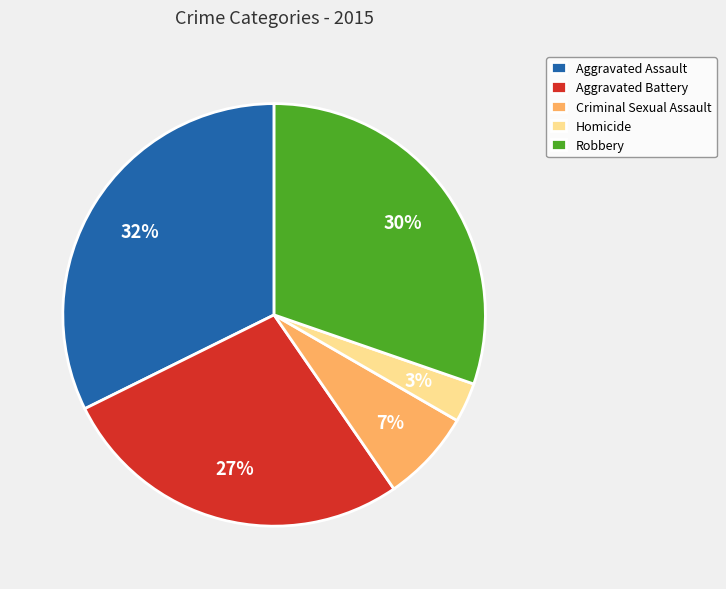

Count the number of slices in the pie.

5